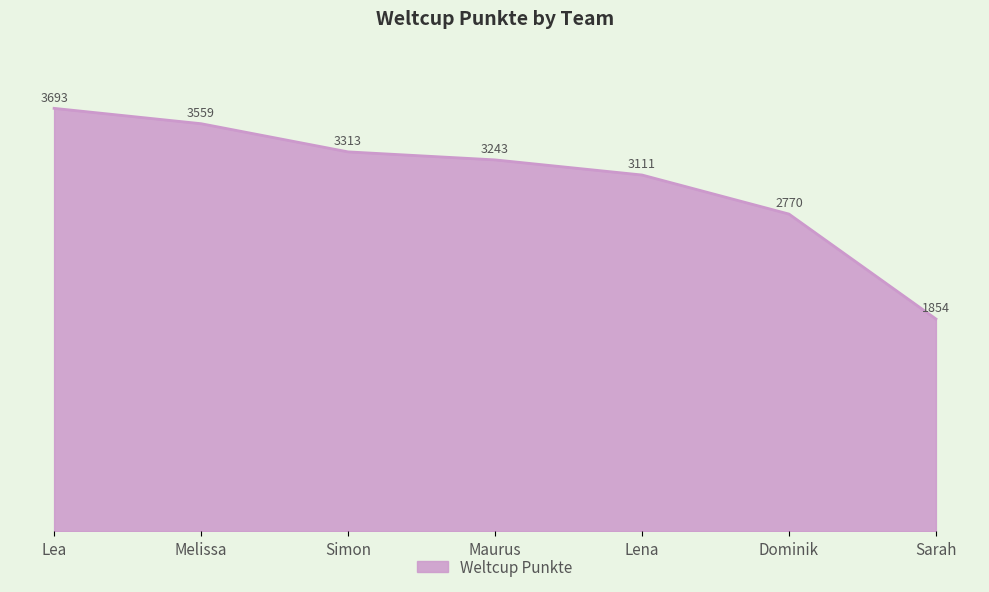

The value at Simon is 3313. True or false?

True